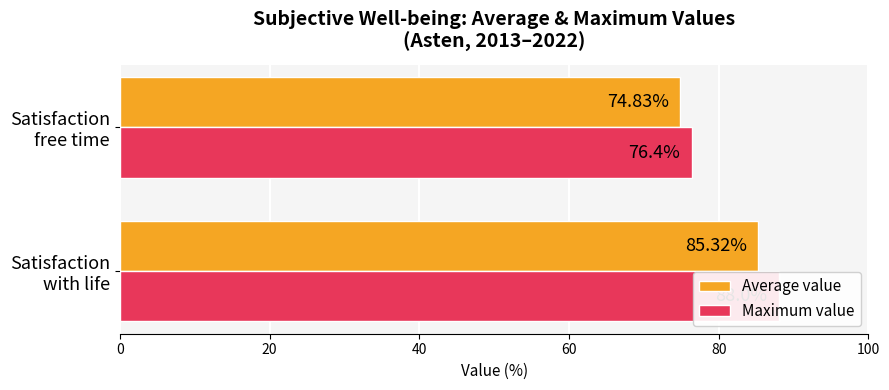

What is the value of the Maximum value bar at the 1st from the left?

88.0